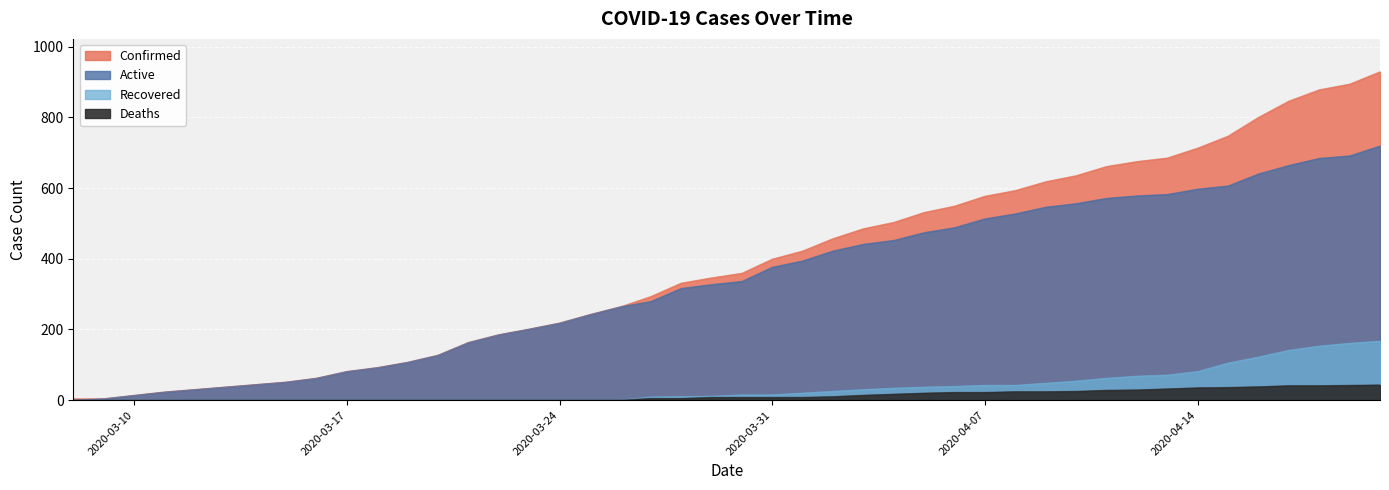

What is the maximum value for Deaths?

43